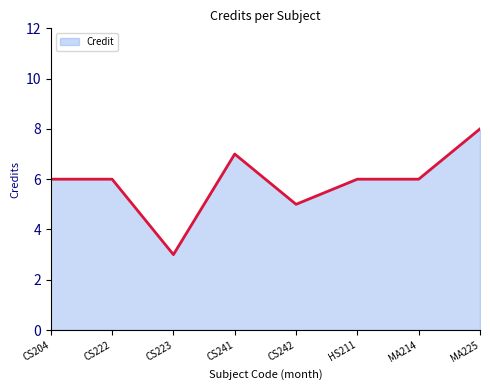

How many data points are less than 6?

2